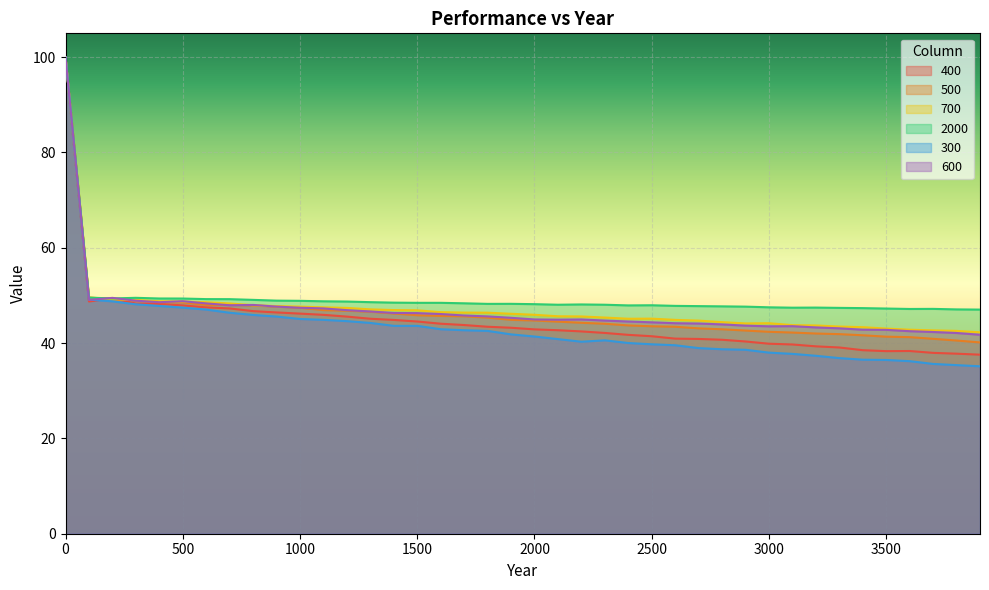

What is the smallest value displayed?

35.1